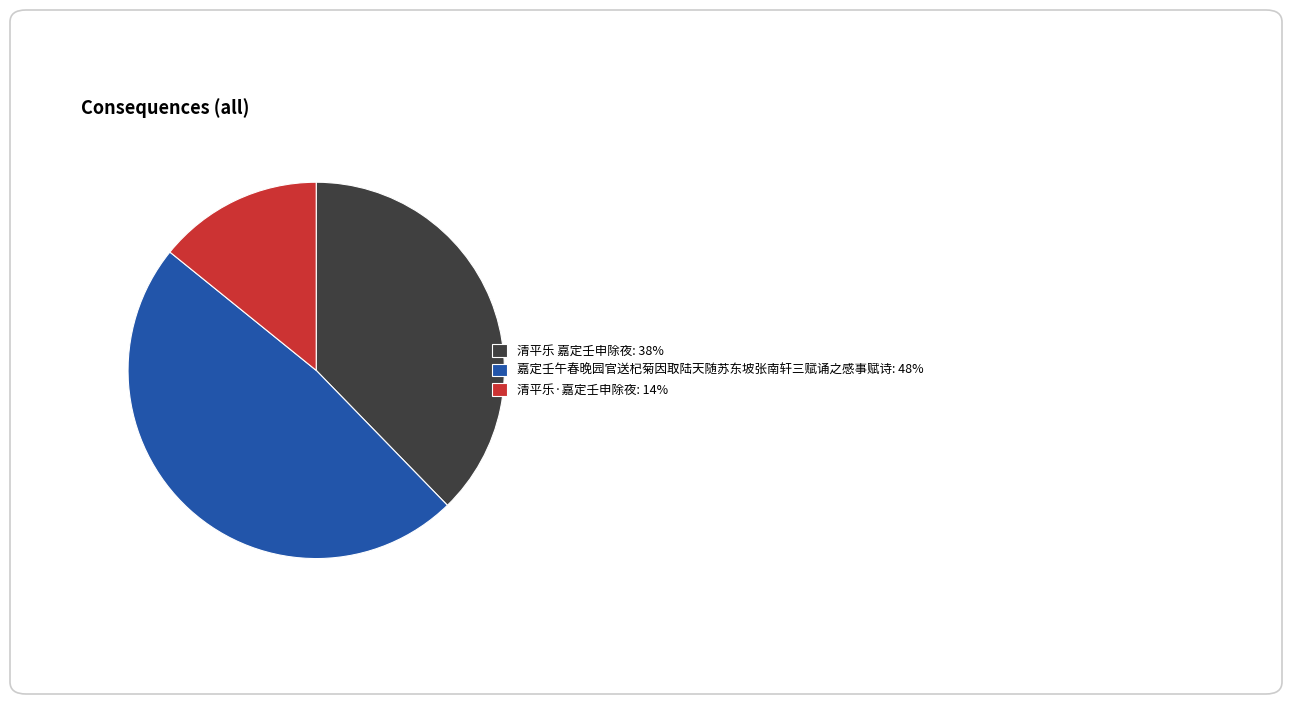

Which has a higher value, 嘉定壬午春晚园官送杞菊因取陆天随苏东坡张南轩三赋诵之感事赋诗 or 清平乐 嘉定壬申除夜?

嘉定壬午春晚园官送杞菊因取陆天随苏东坡张南轩三赋诵之感事赋诗